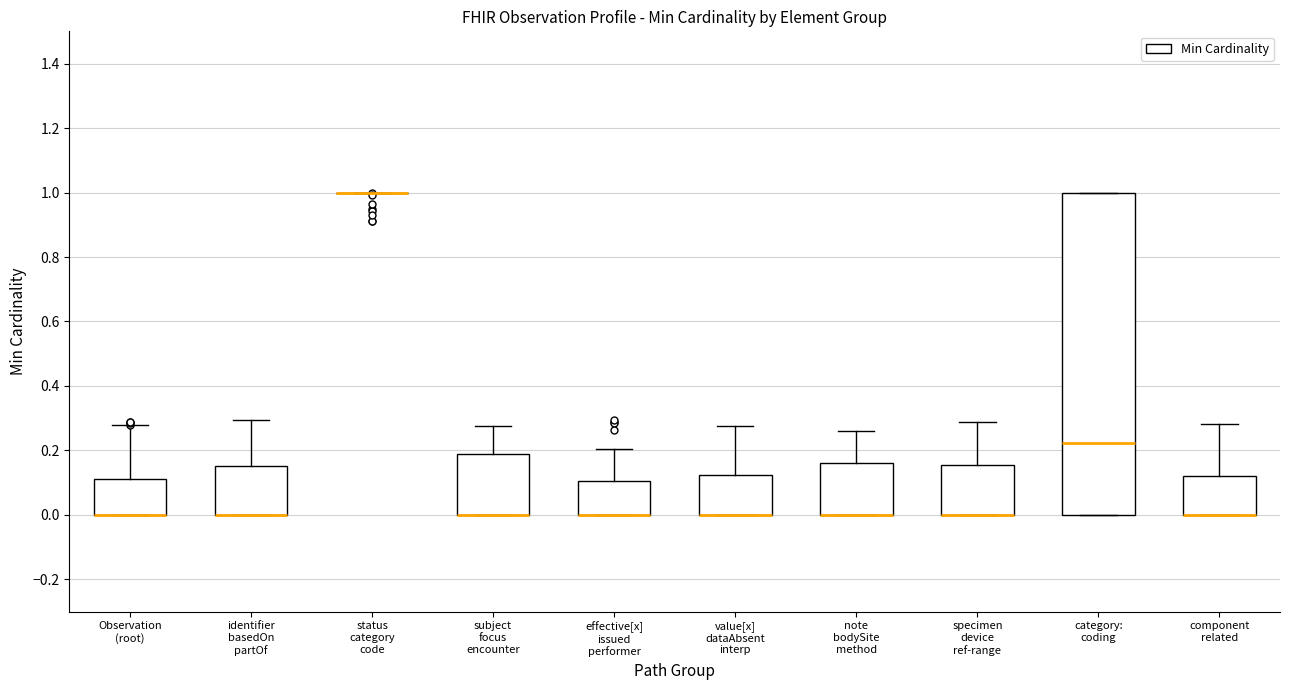

Reading left to right, transcribe this box plot: for each box, give where its median line is, the range the box spans, and where its two whiskers end, as read against the y-axis. The values are not printed on the chart, so give them approximately, as read against the axis.

Observation (root): median 0.00 (drawn on the box's lower edge), box 0.00 to 0.12, whiskers 0.00 to 0.28
identifier basedOn partOf: median 0.00 (drawn on the box's lower edge), box 0.00 to 0.16, whiskers 0.00 to 0.30
status category code: box collapsed to a line at 1.00, whiskers 1.00 to 1.00
subject focus encounter: median 0.00 (drawn on the box's lower edge), box 0.00 to 0.18, whiskers 0.00 to 0.28
effective[x] issued performer: median 0.00 (drawn on the box's lower edge), box 0.00 to 0.10, whiskers 0.00 to 0.20
value[x] dataAbsent interp: median 0.00 (drawn on the box's lower edge), box 0.00 to 0.12, whiskers 0.00 to 0.28
note bodySite method: median 0.00 (drawn on the box's lower edge), box 0.00 to 0.16, whiskers 0.00 to 0.26
specimen device ref-range: median 0.00 (drawn on the box's lower edge), box 0.00 to 0.16, whiskers 0.00 to 0.28
category: coding: median 0.22, box 0.00 to 1.00, whiskers 0.00 to 1.00
component related: median 0.00 (drawn on the box's lower edge), box 0.00 to 0.12, whiskers 0.00 to 0.28